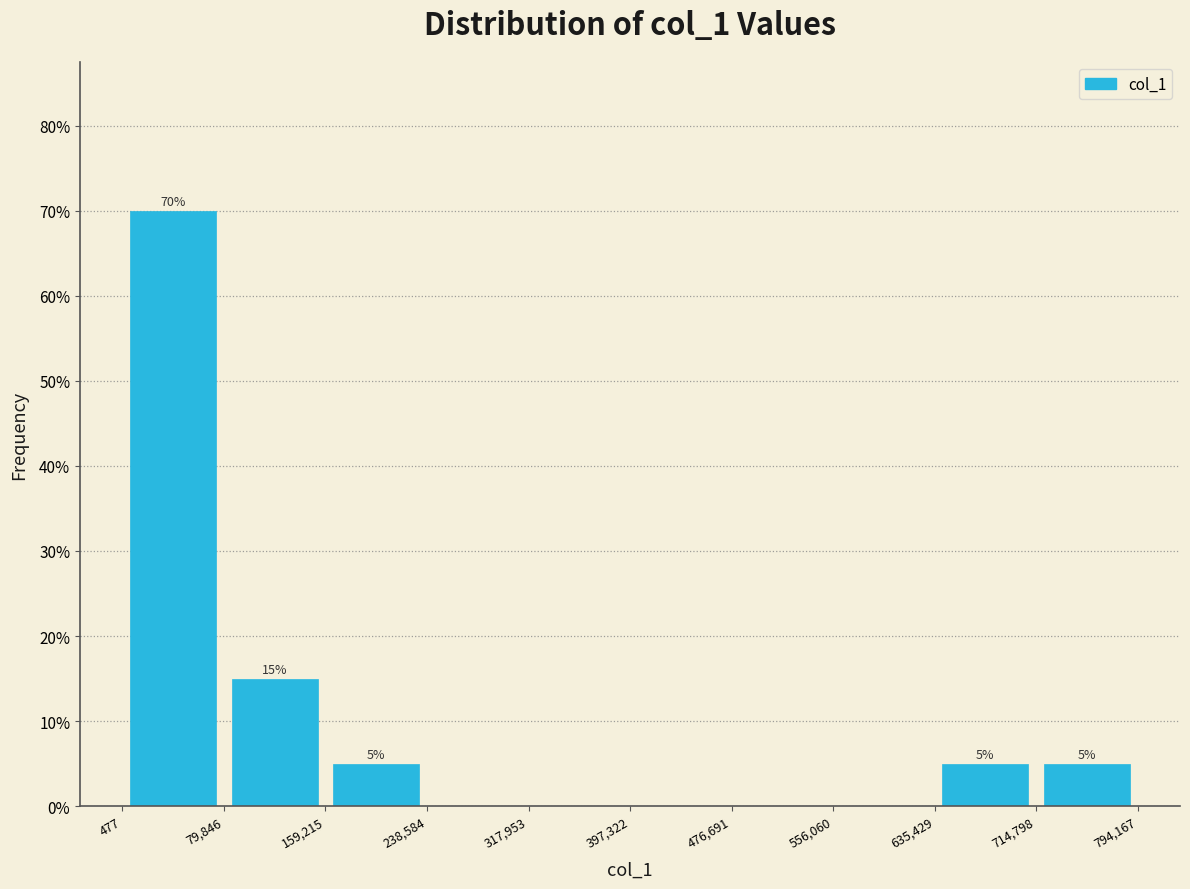

Which range on the x-axis has the tallest bar?

477 to 79,846